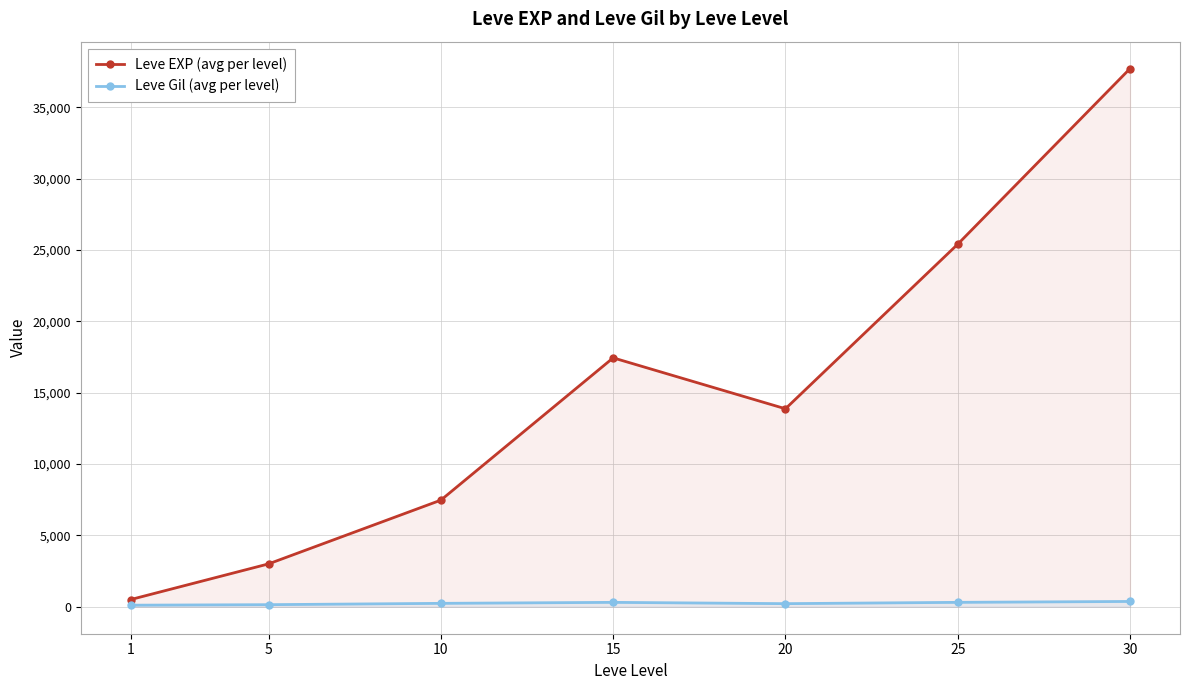

What is the sum of all Leve Gil (avg per level) values?

1725.6